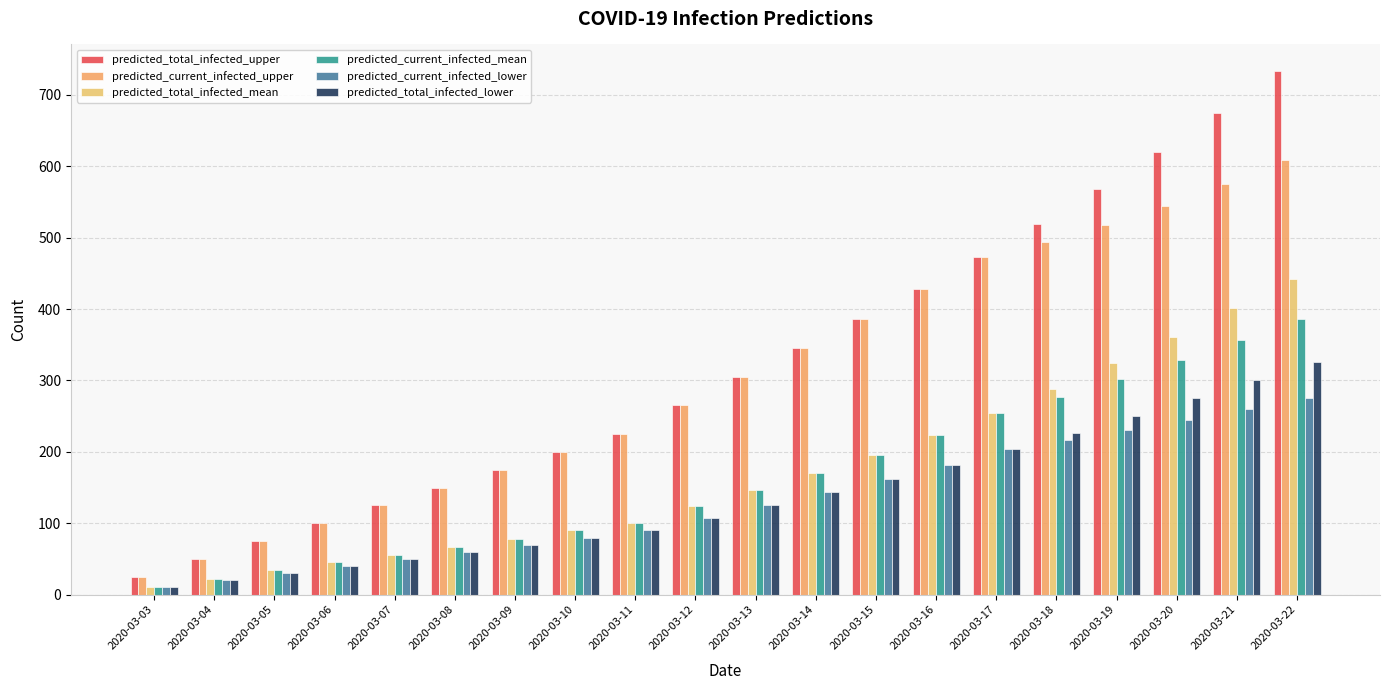

Which series has the widest spread of values?

predicted_total_infected_upper